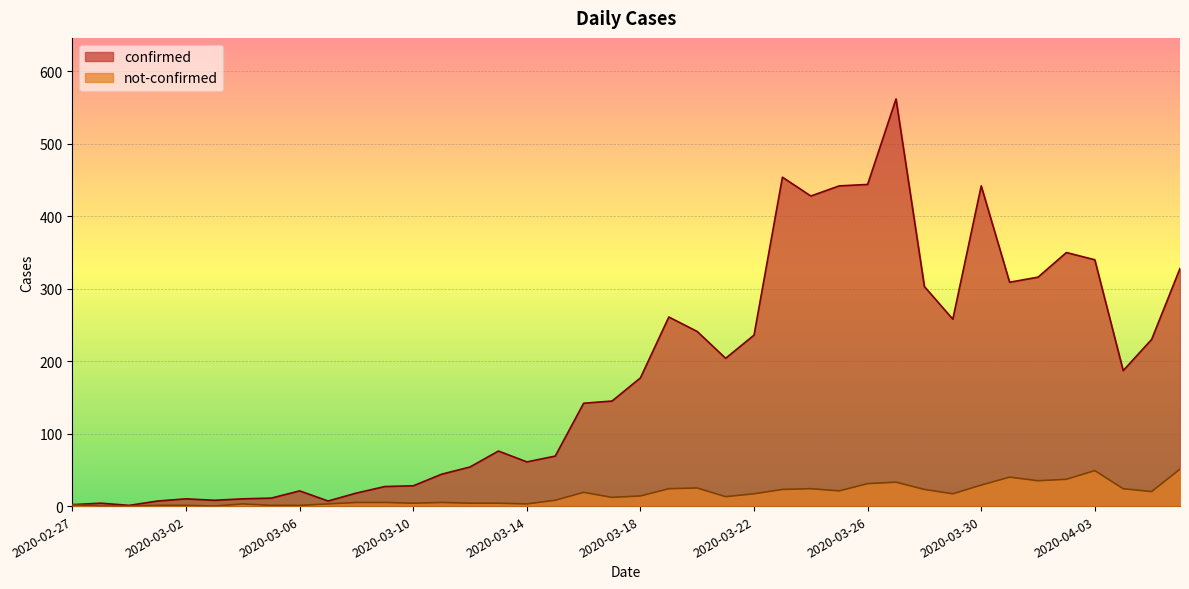

Which series has the widest spread of values?

confirmed